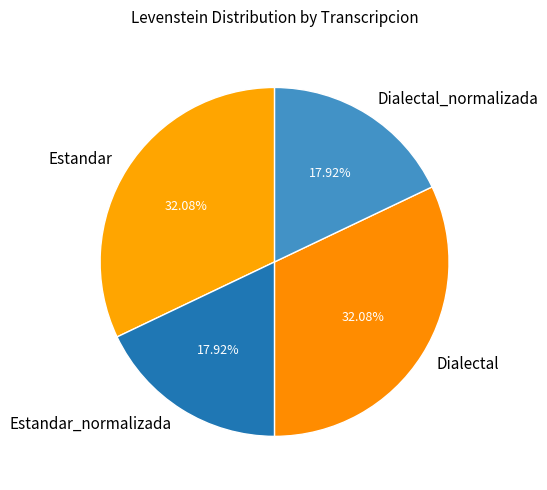

To the nearest percent, what percentage of the pie is Estandar_normalizada?

18%